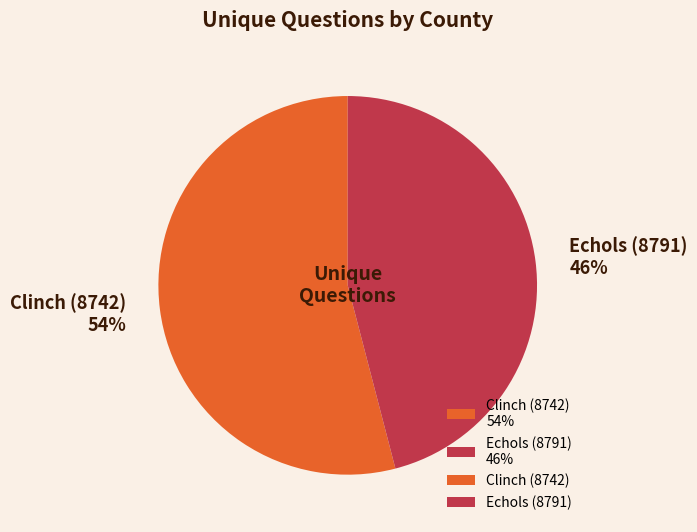

Is there any slice that represents more than half of the pie?

Yes